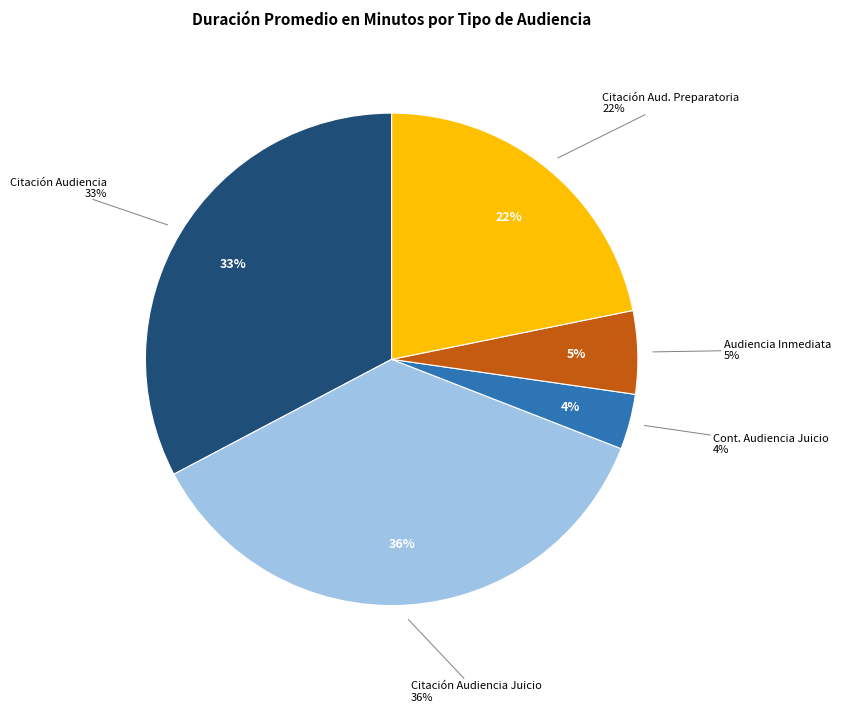

How many slices are in this pie chart?

5